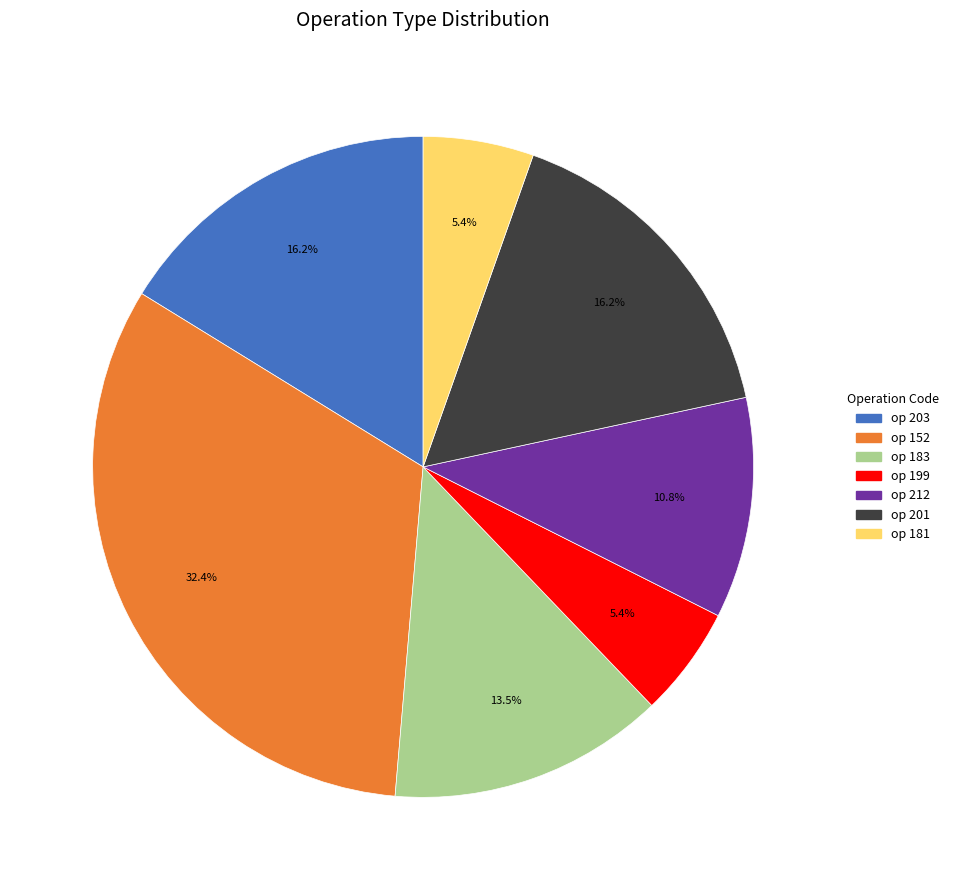

Is there a majority slice in this chart?

No